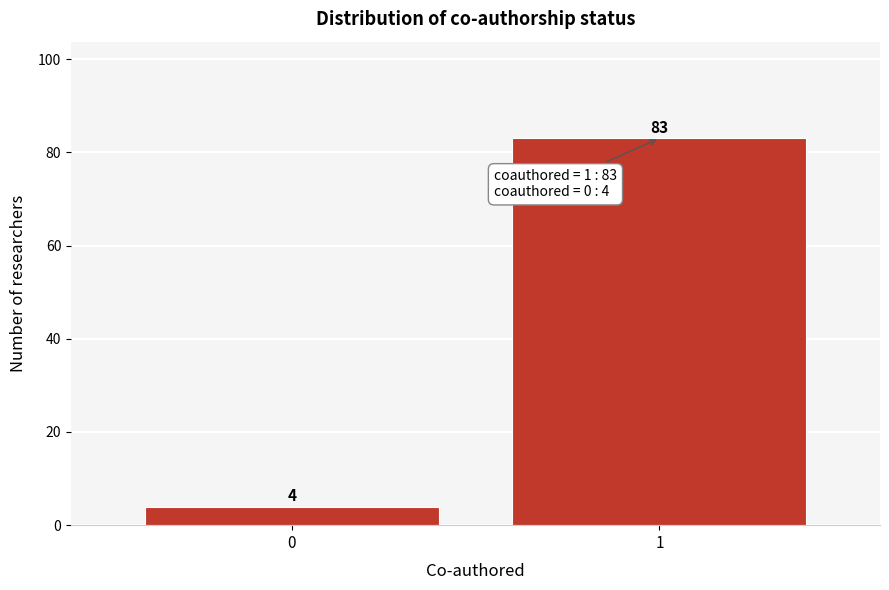

Reading left to right, extract all data points from this chart.

0=4	1=83